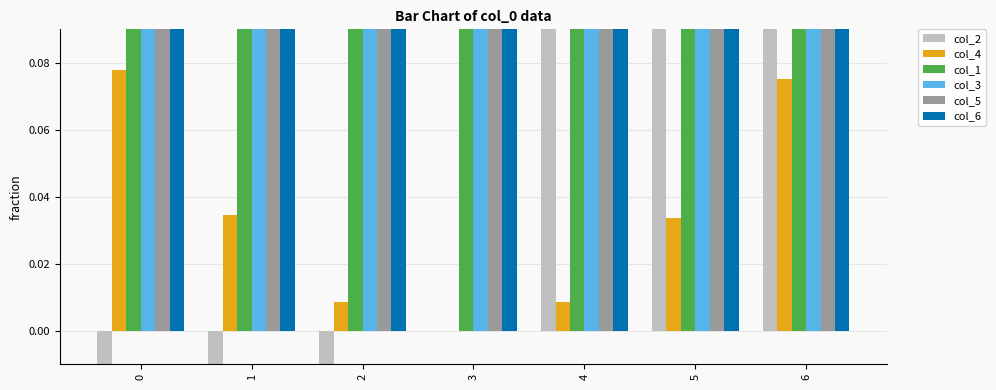

True or false: col_5 has a value of 80.0 at 6.

True